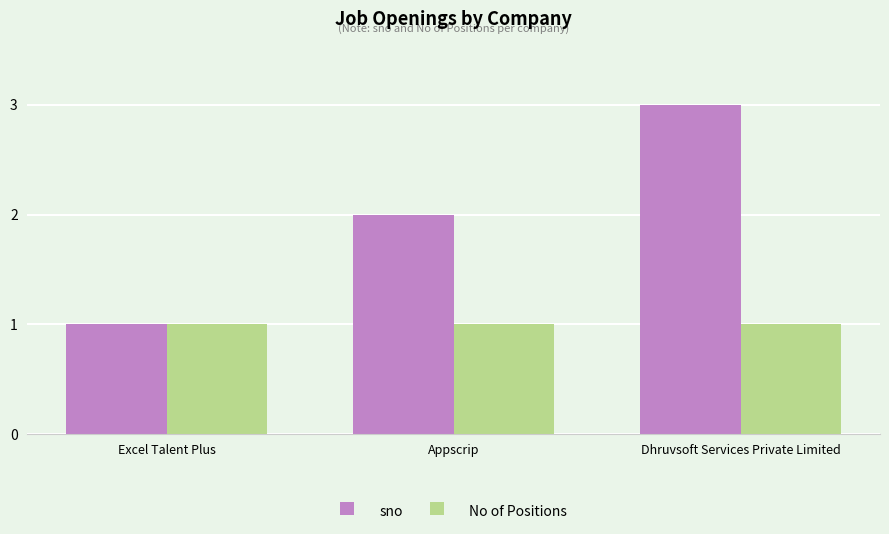

True or false: No of Positions has a value of 0 at Dhruvsoft Services Private Limited.

False